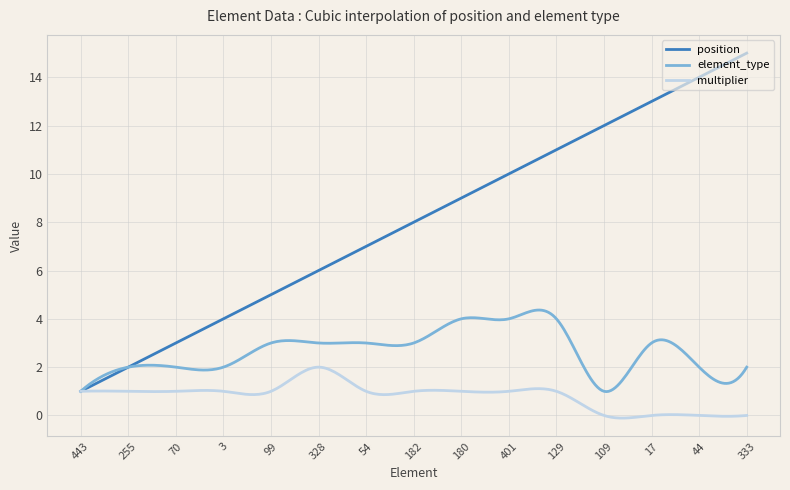

Which series has the largest total across all categories?

position